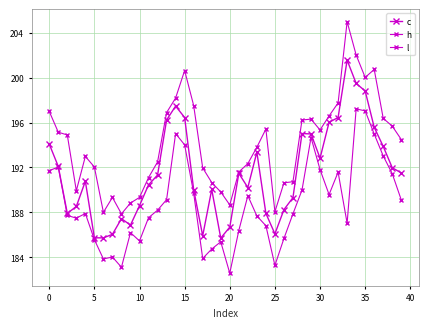

List the series in order of their overall mean, lowest first.

l, c, h